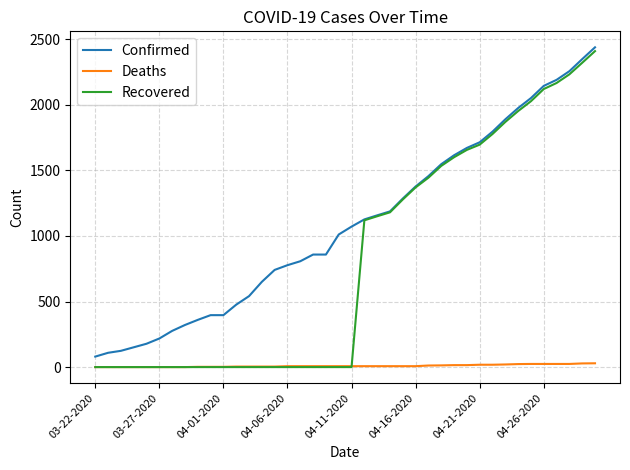

How many lines are shown in the chart?

3